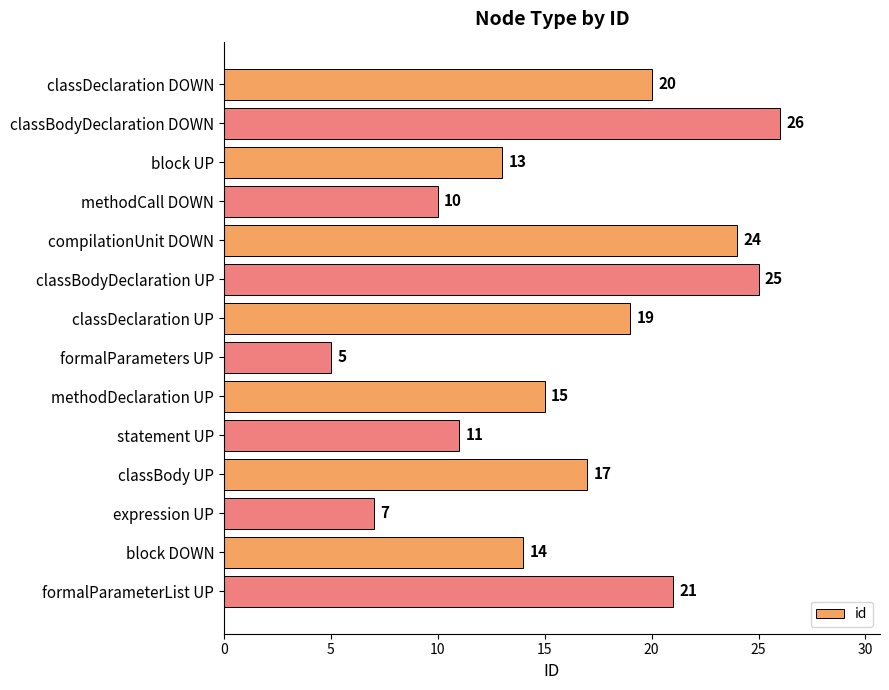

True or false: the data shows 6 at methodDeclaration UP.

False